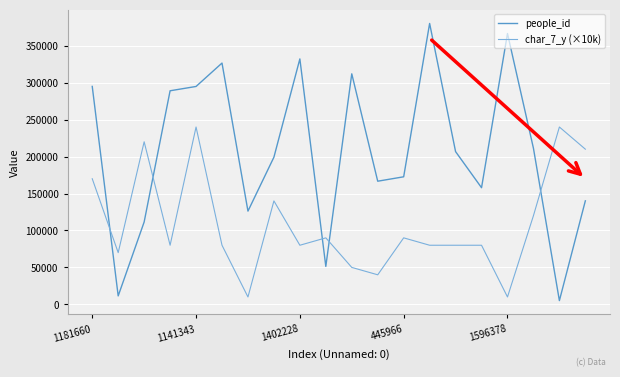

Which series has the widest spread of values?

people_id